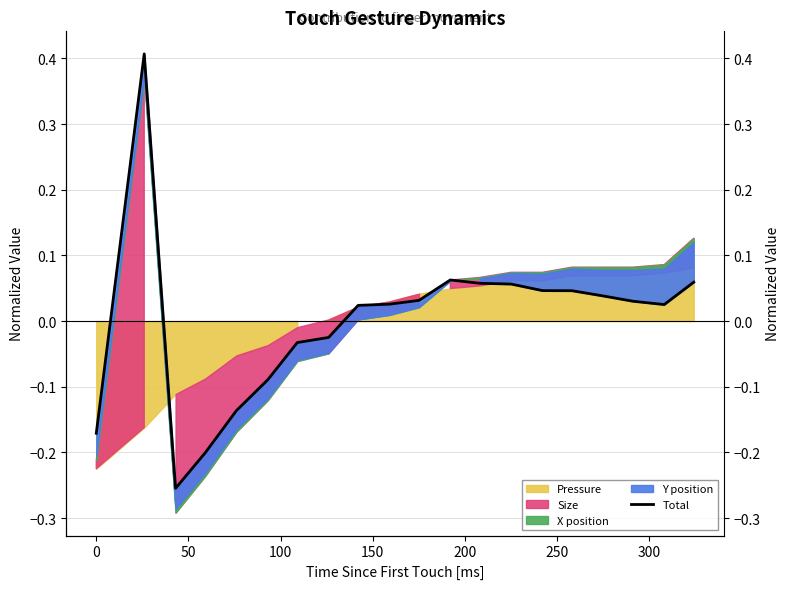

How many lines are shown in the chart?

1